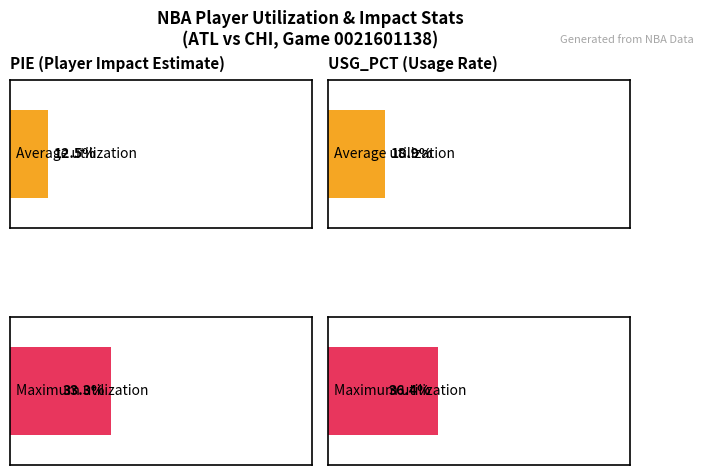

Which series has the widest spread of values?

PIE